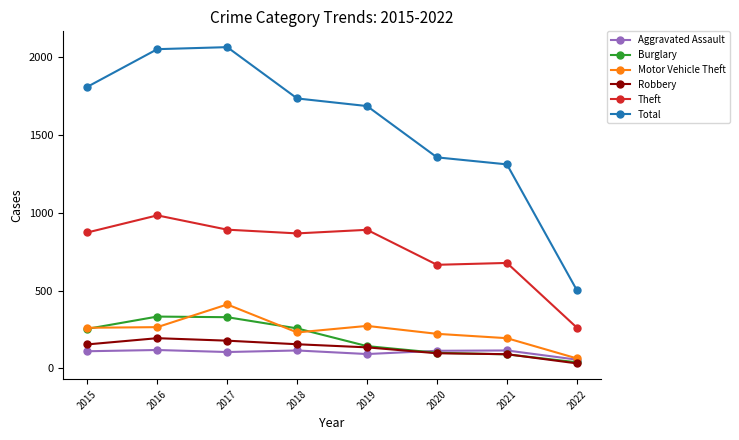

True or false: Robbery has more than 0 interior local peaks.

True